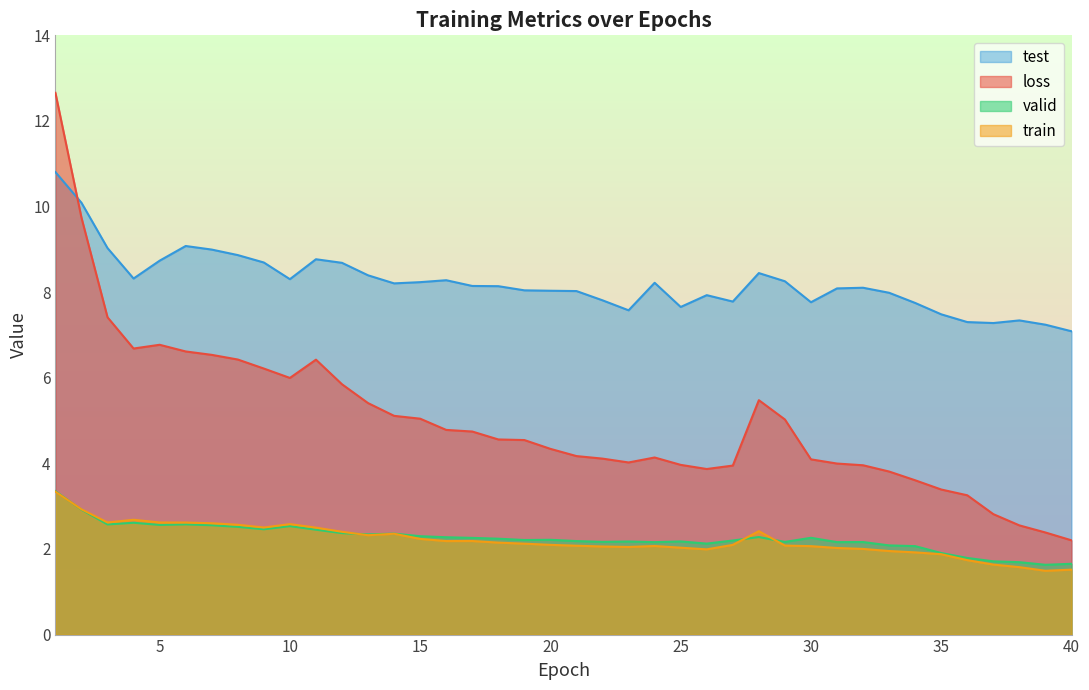

Where is the first local maximum for train?

4